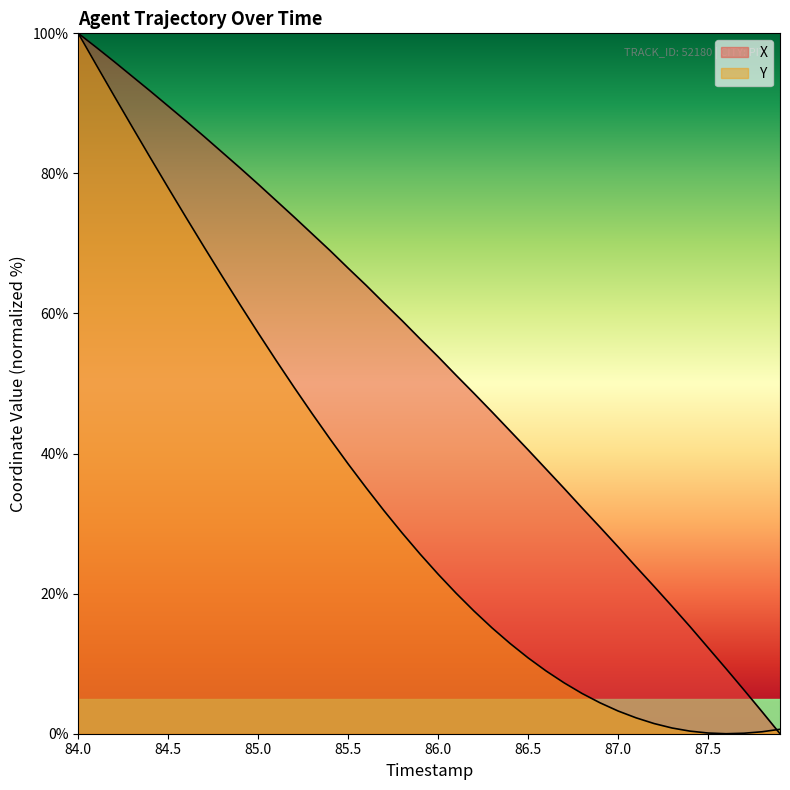

Which series has the largest range (max minus min)?

X